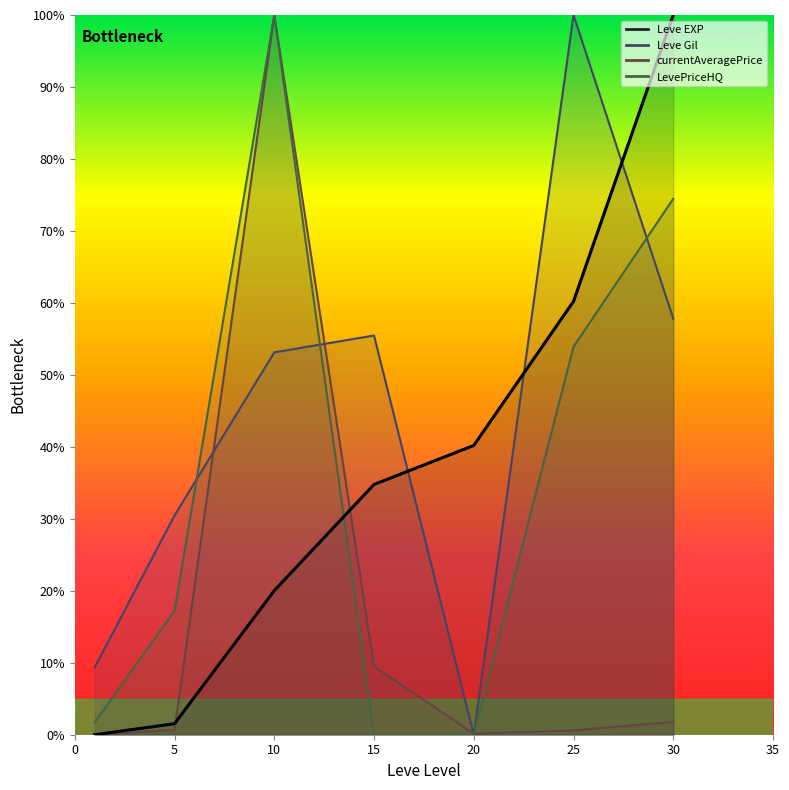

Between which two adjacent categories do currentAveragePrice and LevePriceHQ first intersect?

20 and 25